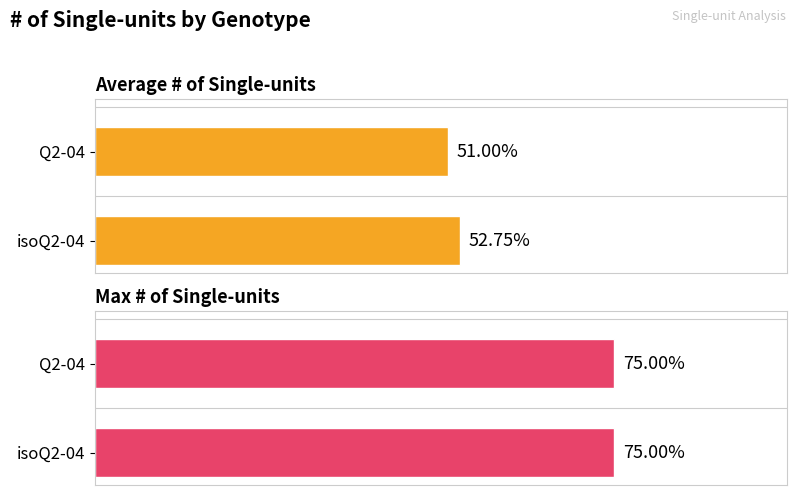

What is the label of the 2nd bar from the right?

Q2-04